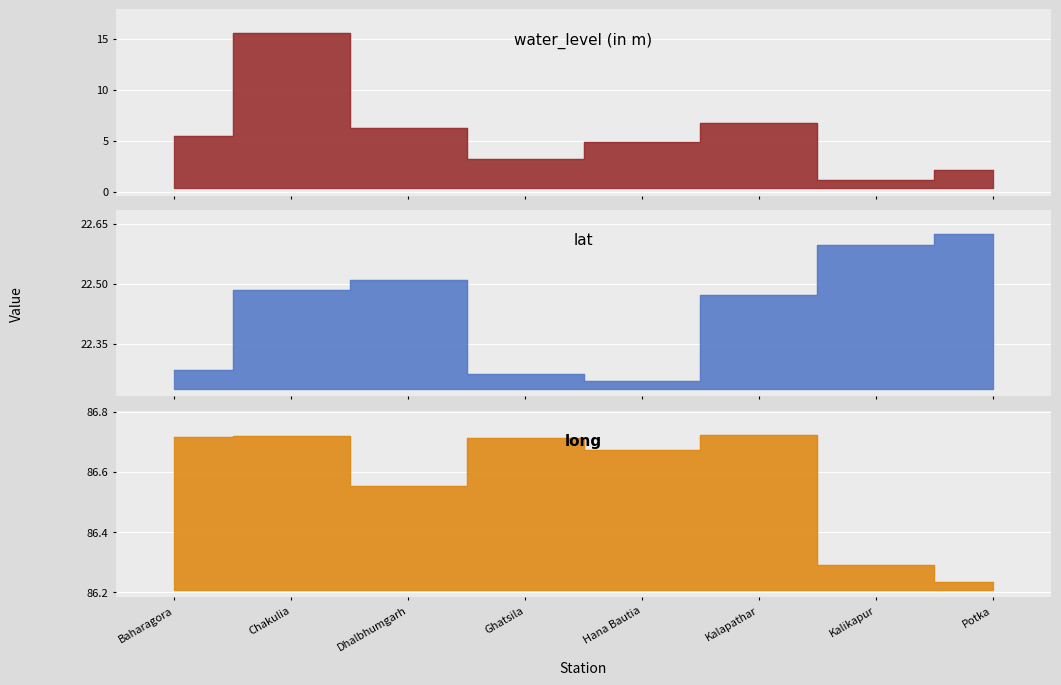

What is the average value of the lat series?

22.4